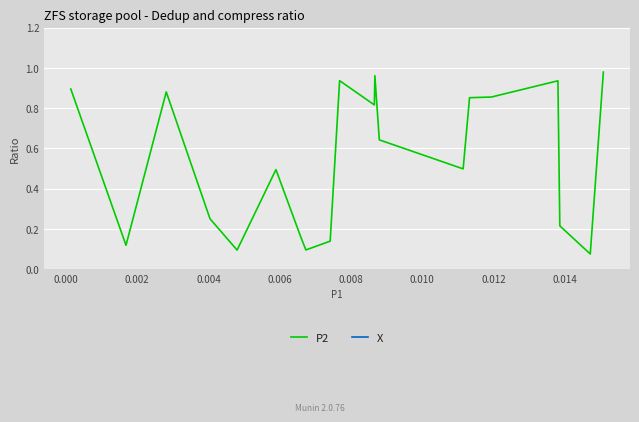

What is the minimum value shown in the chart?

0.1